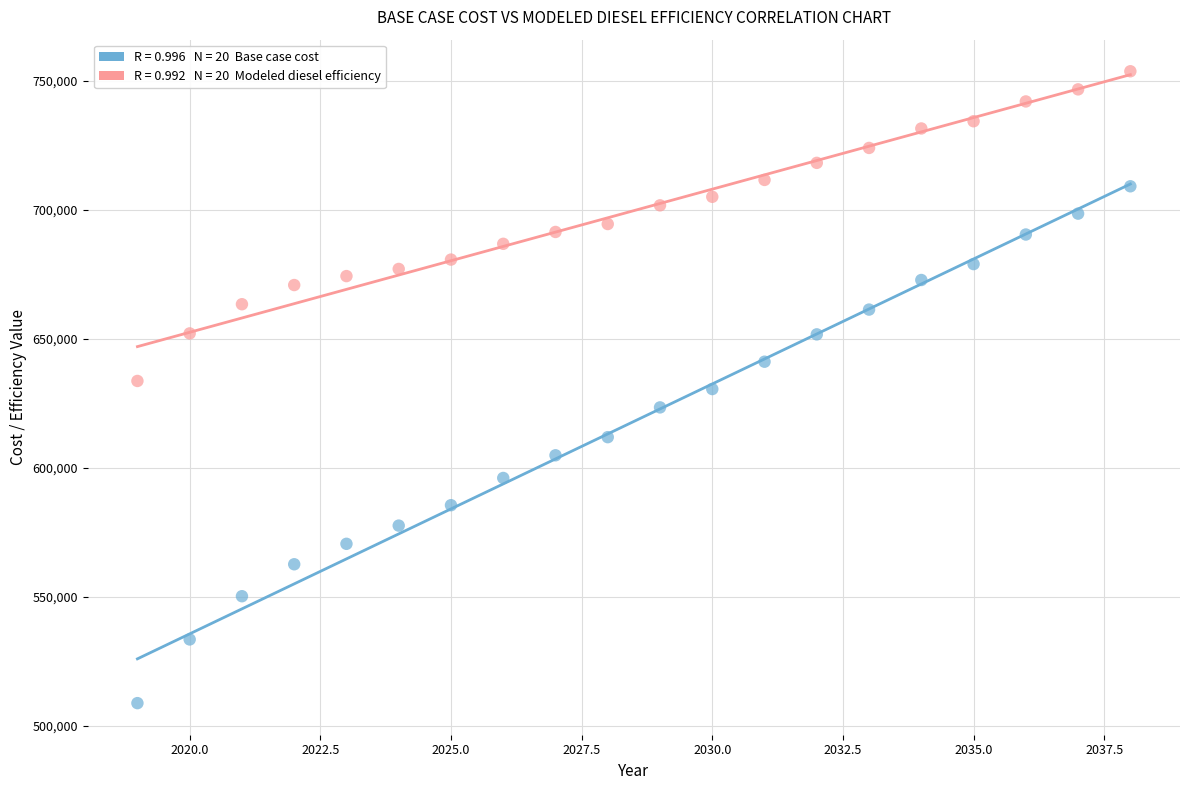

Across all data points, what is the range of Y values (max minus min)?

244908.8